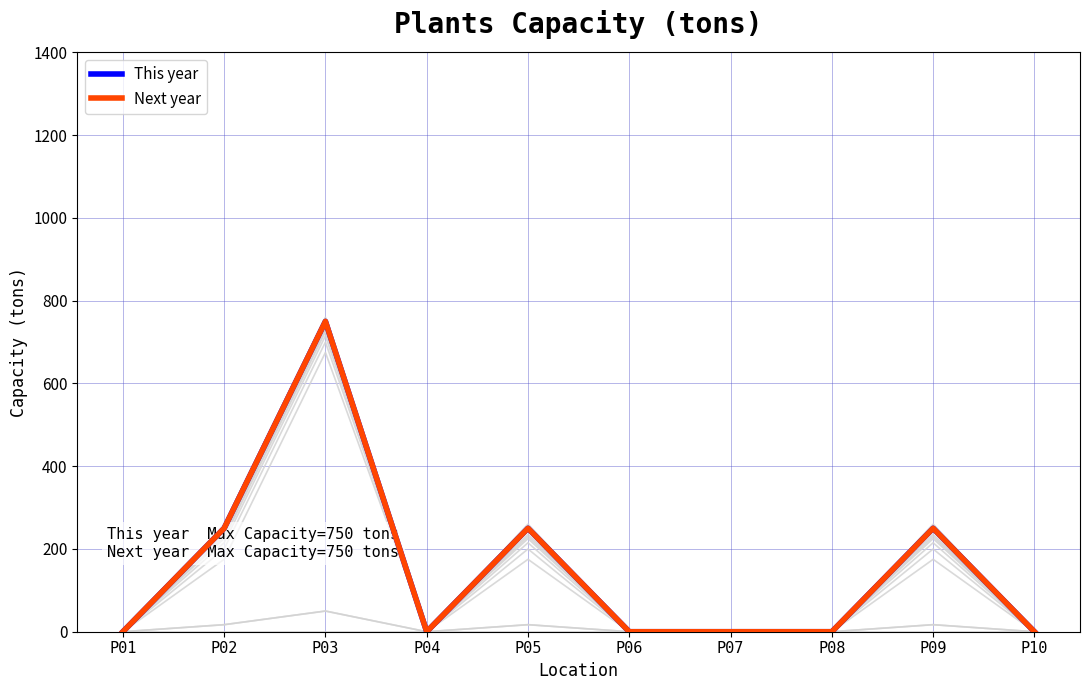

How many values in This year are above zero?

4